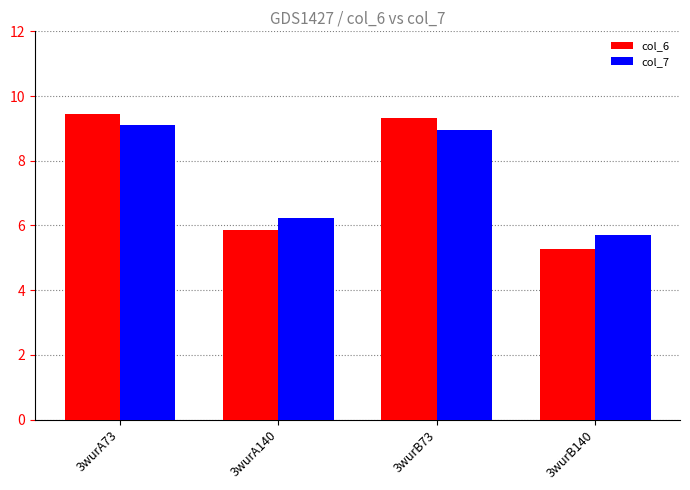

What is the total value across all series at 3wurA140?

12.1